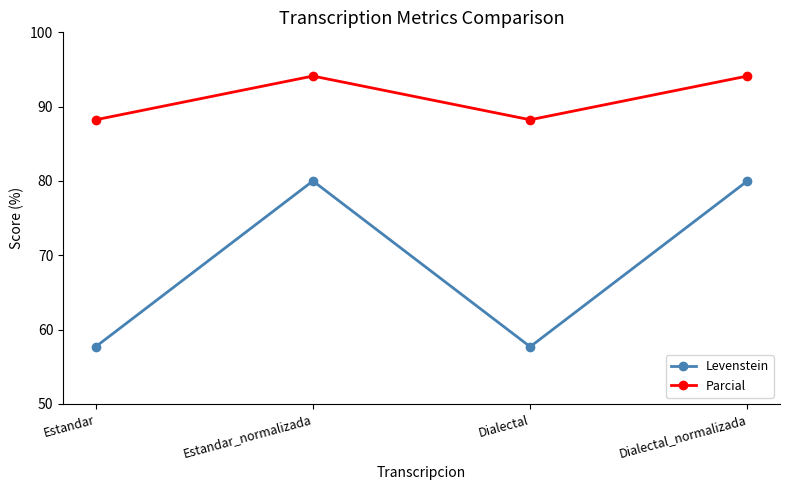

Reading left to right, what are all the values shown in this chart?

Levenstein: Estandar=57.7	Estandar_normalizada=80.0	Dialectal=57.7	Dialectal_normalizada=80.0
Parcial: Estandar=88.2	Estandar_normalizada=94.1	Dialectal=88.2	Dialectal_normalizada=94.1